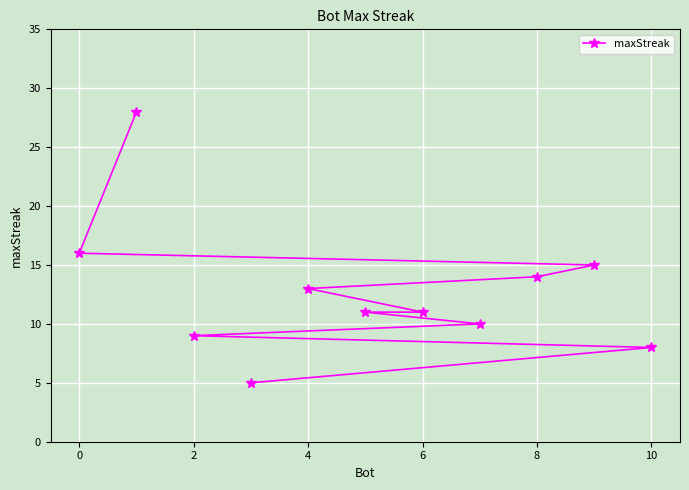

How many data points does each series have?

11